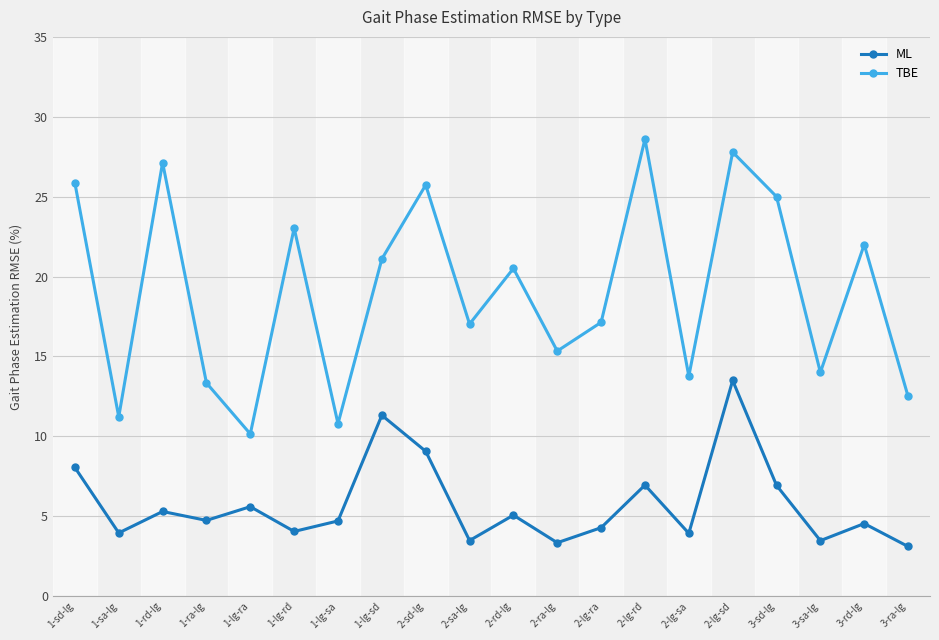

What is the label of the 20th point from the left?

3-ra-lg